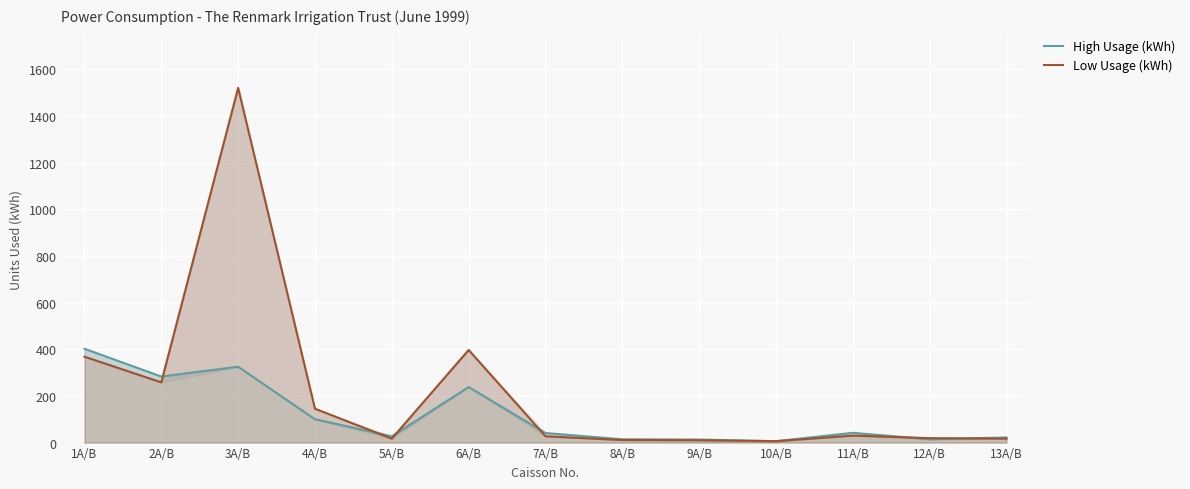

What is the smallest value displayed?

6